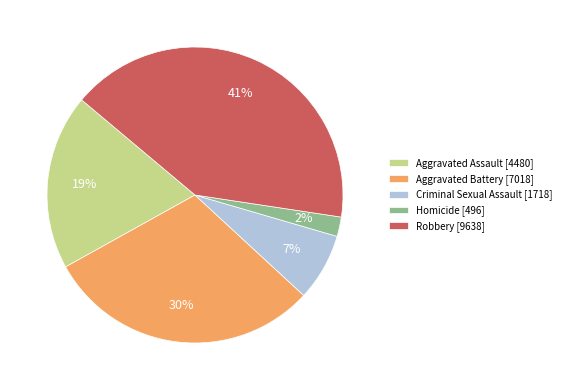

How many slices are in this pie chart?

5